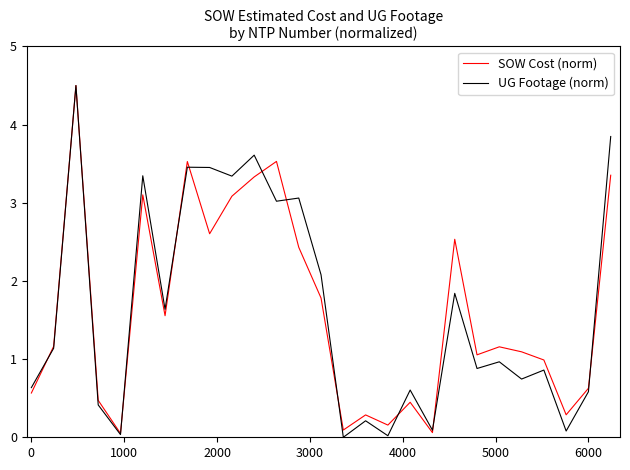

How many categories are shown in the chart?

27